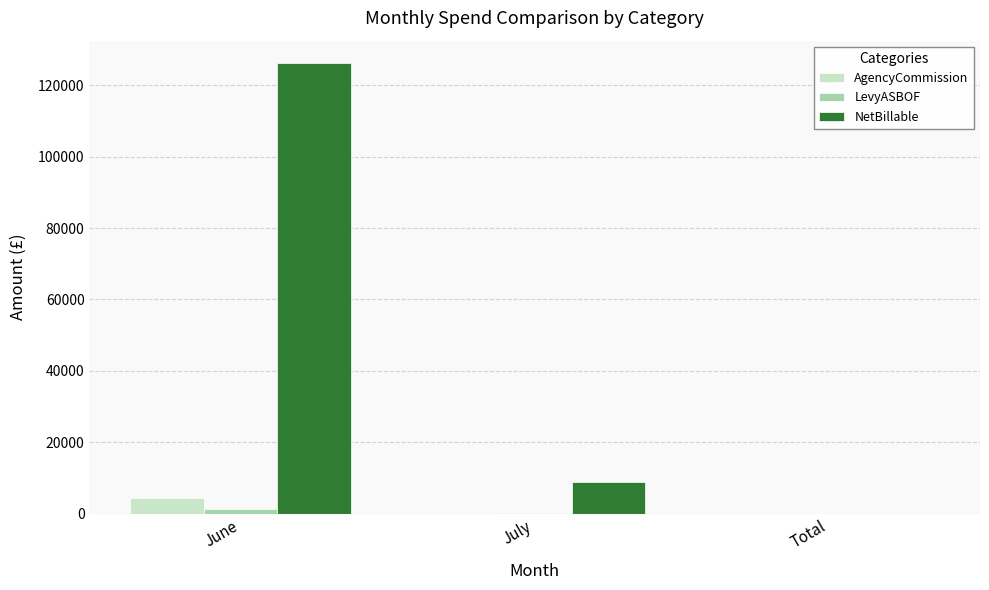

Is it true that AgencyCommission equals 4415.4 at June?

True